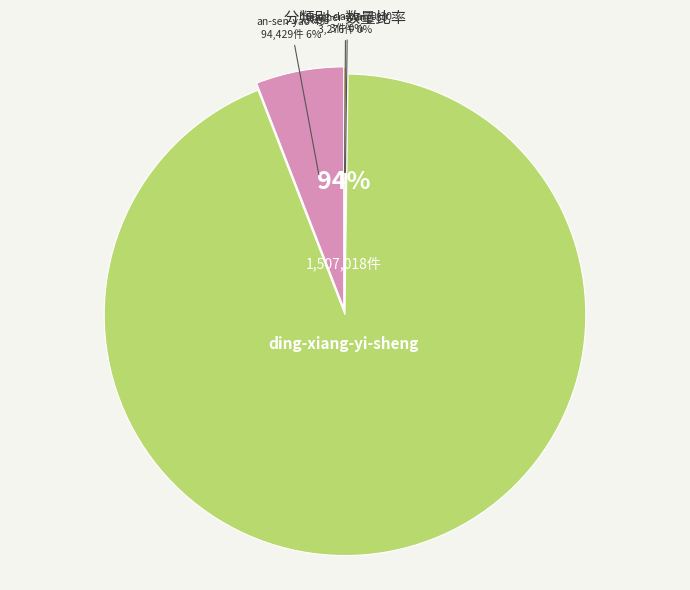

Count the number of slices in the pie.

4